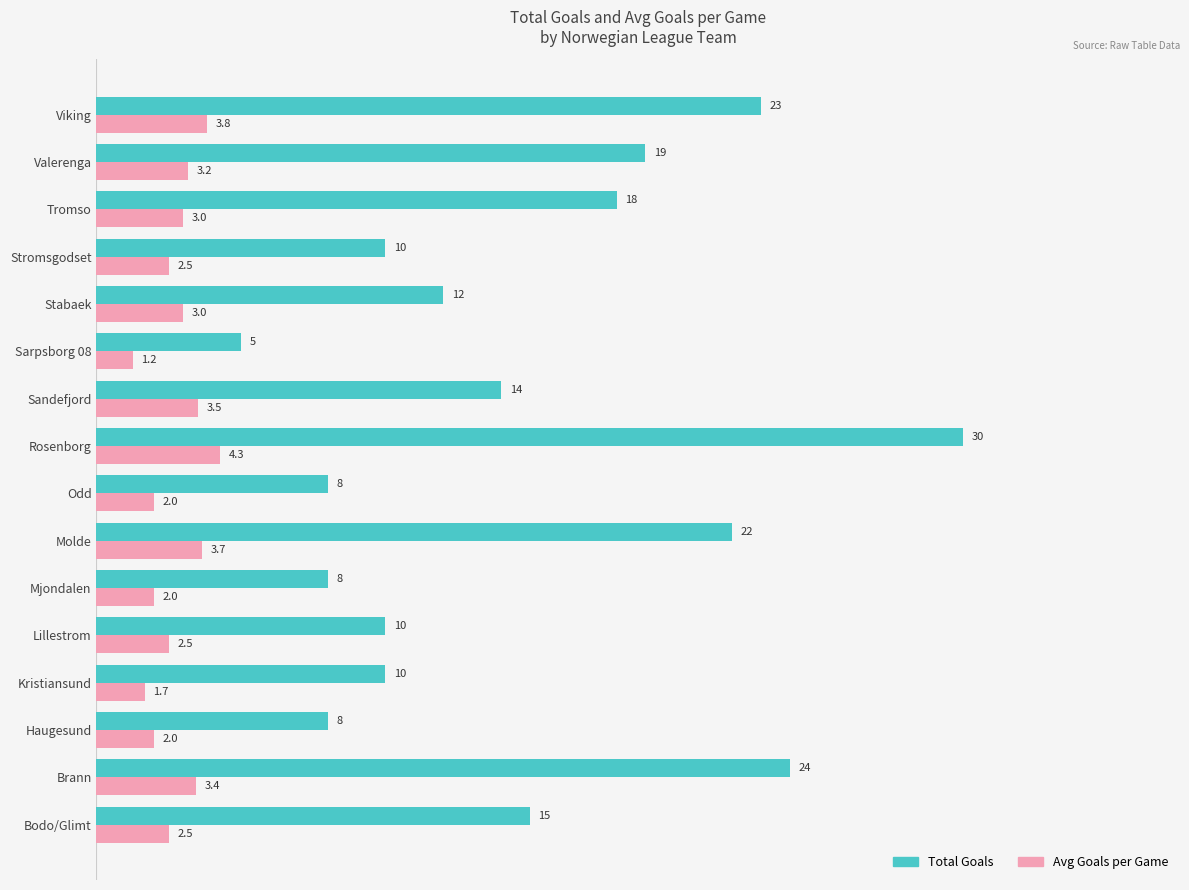

Rank the series by their average value, from highest to lowest.

Total Goals, Avg Goals per Game